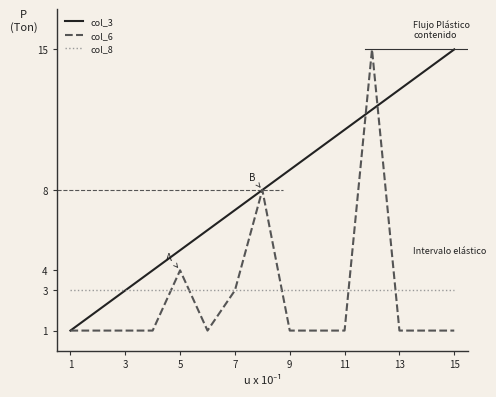

What is the maximum value shown in the chart?

15